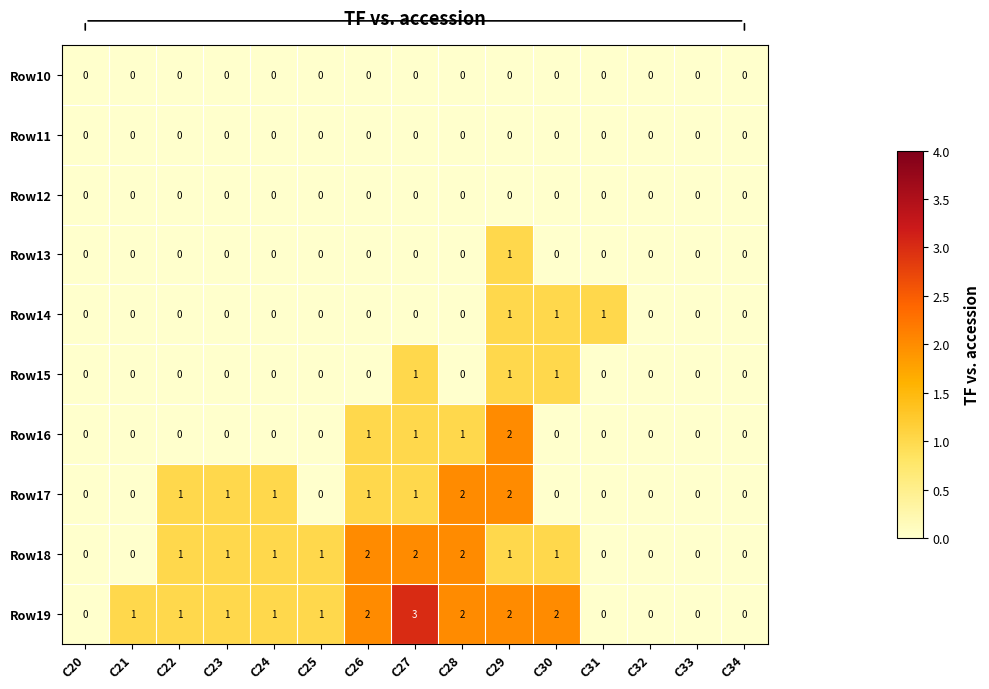

True or false: Row15 has a value of 1 at C30.

True